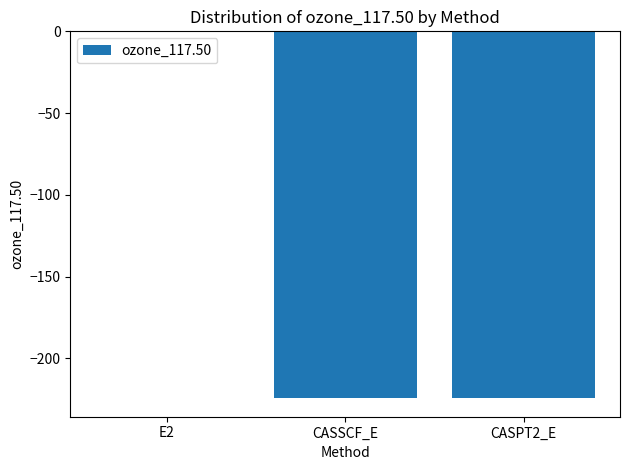

The chart shows a value of -224.4 at CASSCF_E. True or false?

True